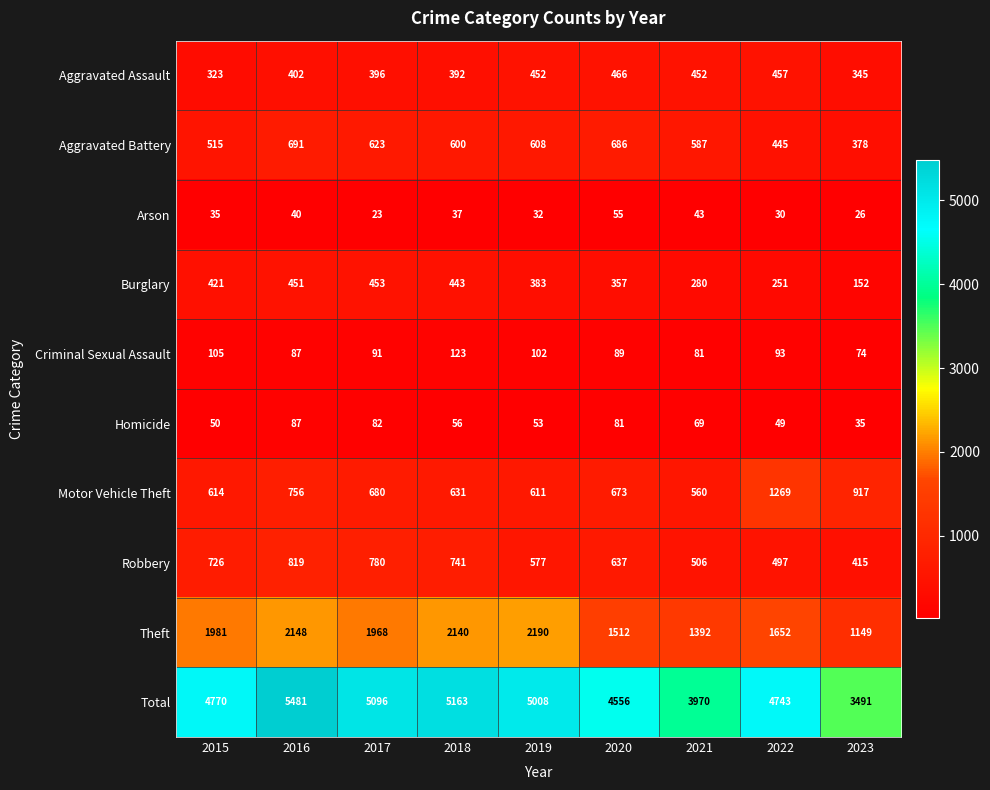

What is the maximum value for Criminal Sexual Assault?

123